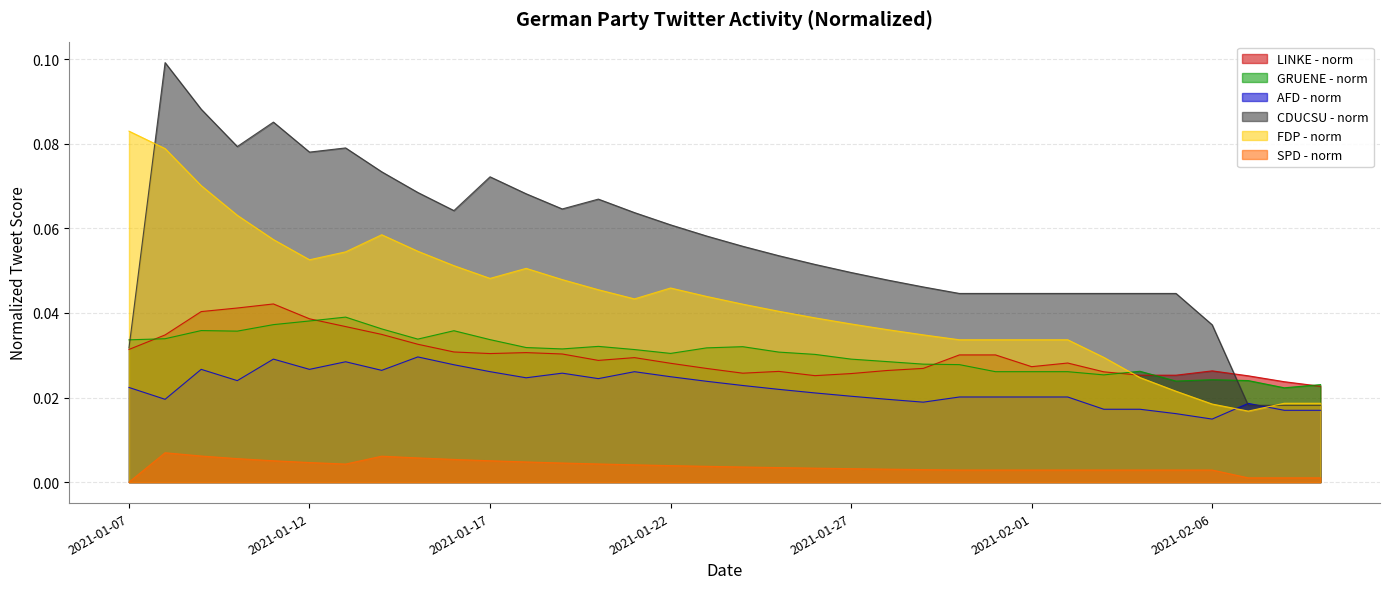

What is the label of the 5th point from the right?

2021-02-05